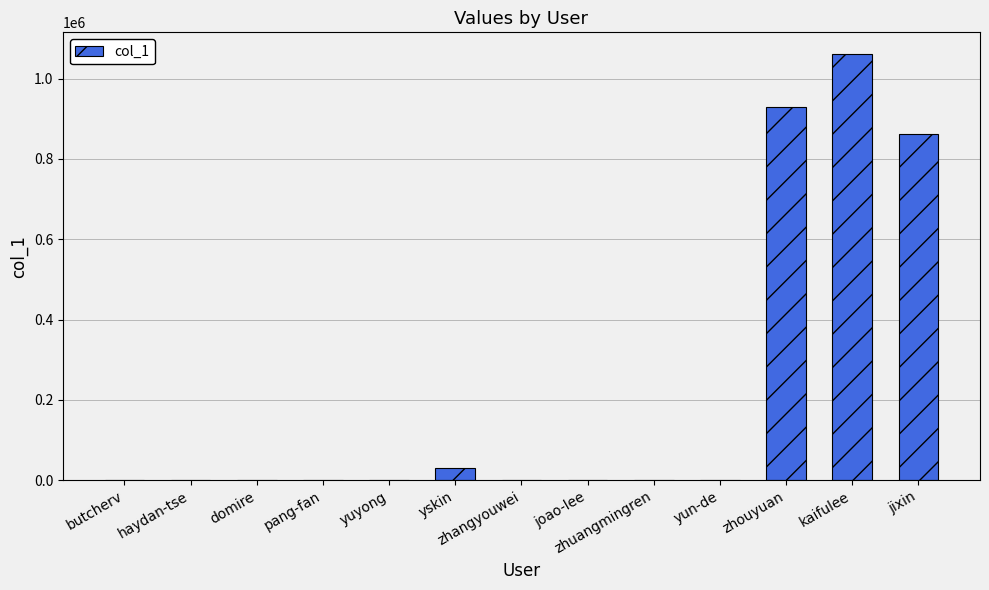

Where is the data nearest to the value 530993?

jixin